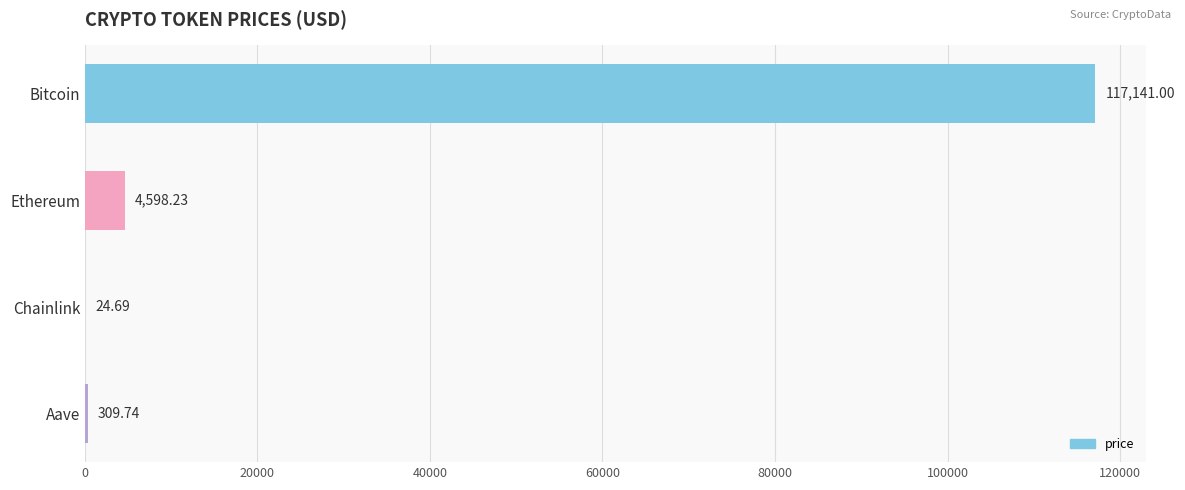

What is the sum of all values?

122073.7